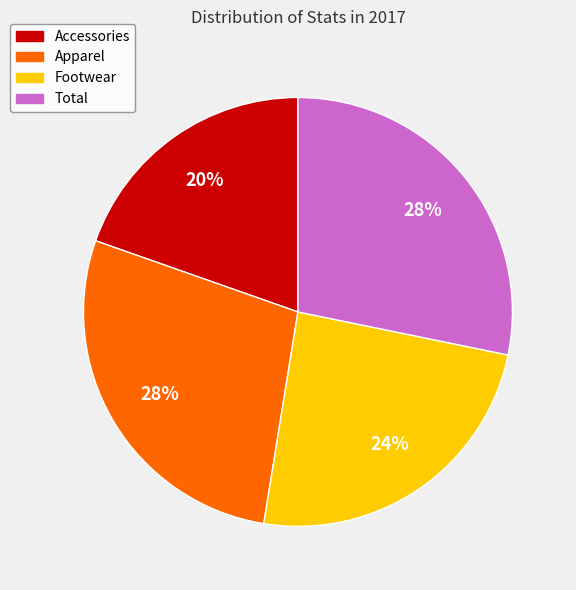

Count the number of slices in the pie.

4